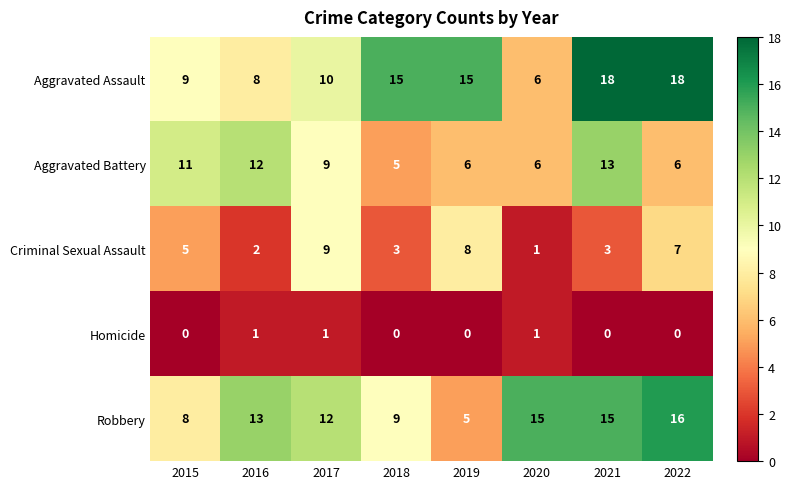

What is the difference between the highest and lowest values at 2019?

15